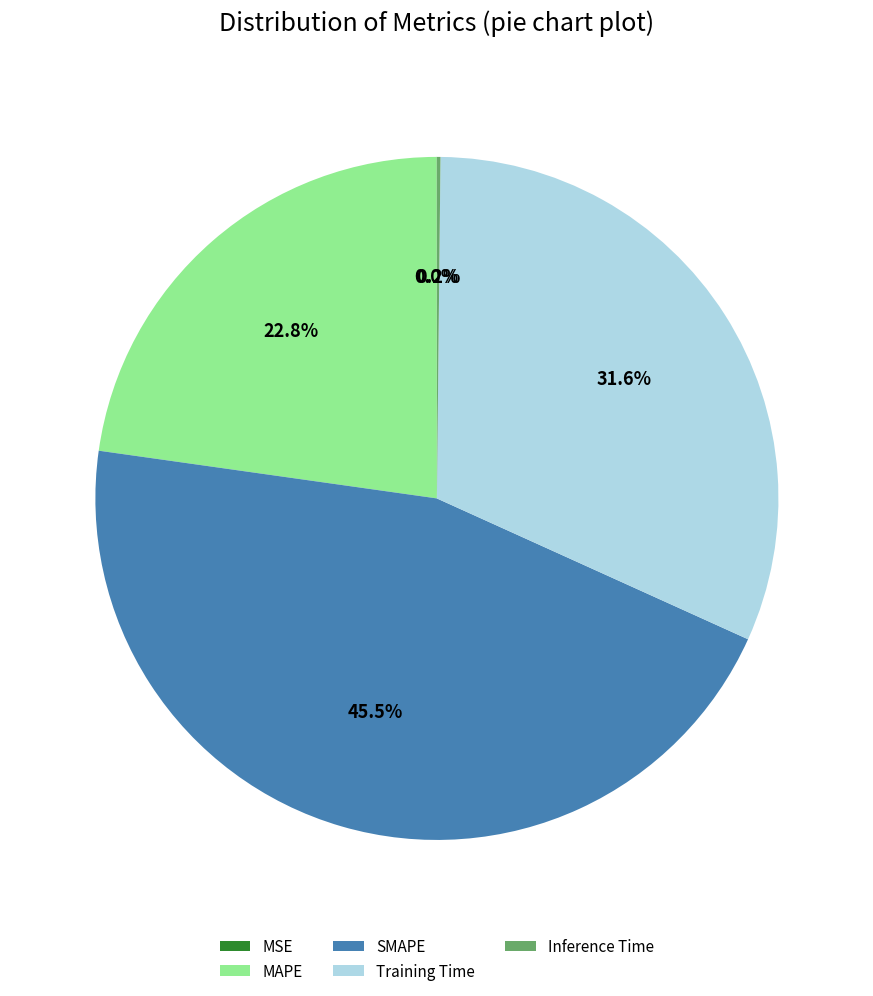

Is it true that MAPE is 12% of the pie?

False